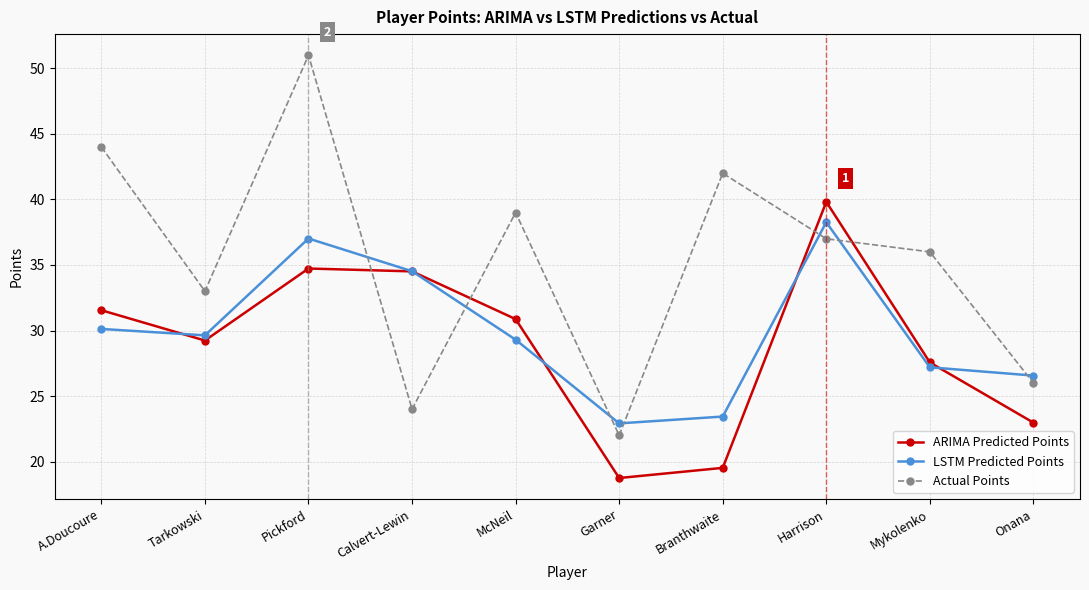

Reading right to left, list all the values displayed in this chart.

ARIMA Predicted Points: 23.0	27.6	39.8	19.5	18.7	30.9	34.5	34.7	29.2	31.5
LSTM Predicted Points: 26.6	27.2	38.3	23.4	22.9	29.3	34.5	37.0	29.6	30.1
Actual Points: 26.0	36.0	37.0	42.0	22.0	39.0	24.0	51.0	33.0	44.0